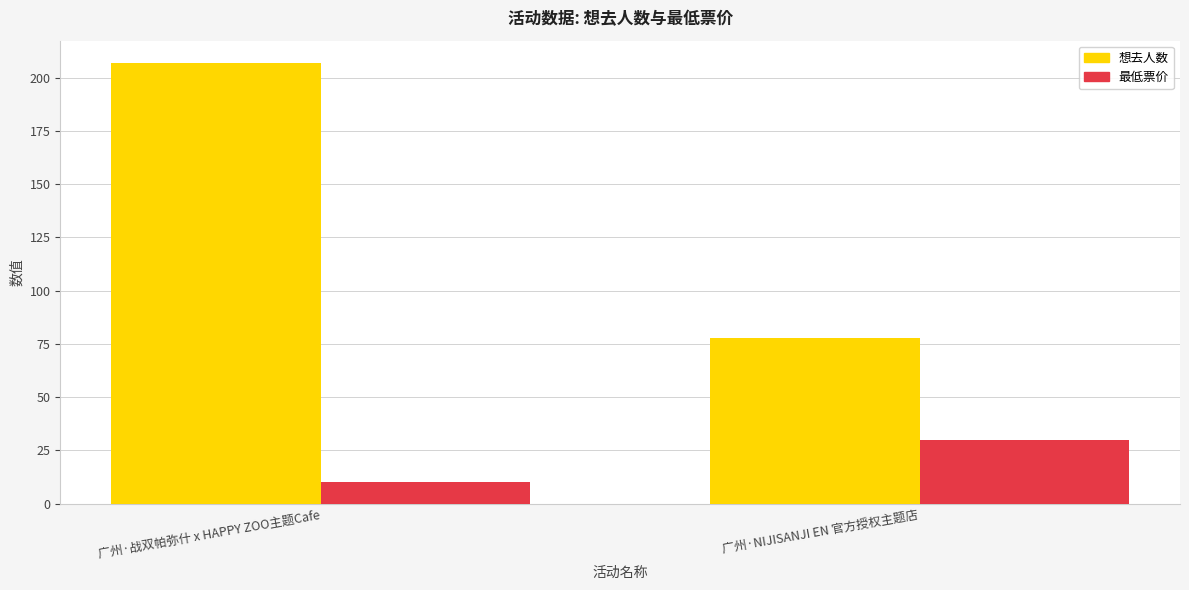

What is the label of the 2nd bar from the left?

广州·NIJISANJI EN 官方授权主题店